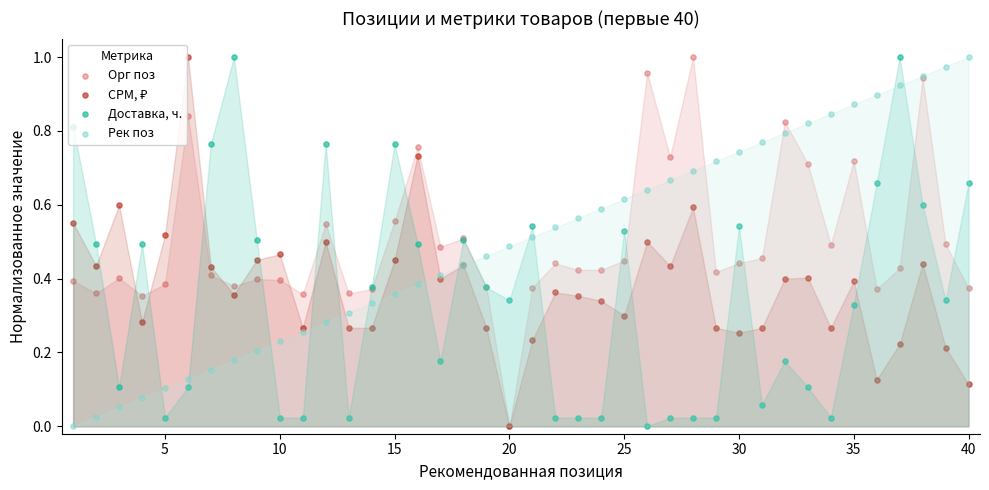

Which series has the largest total across all categories?

Орг поз